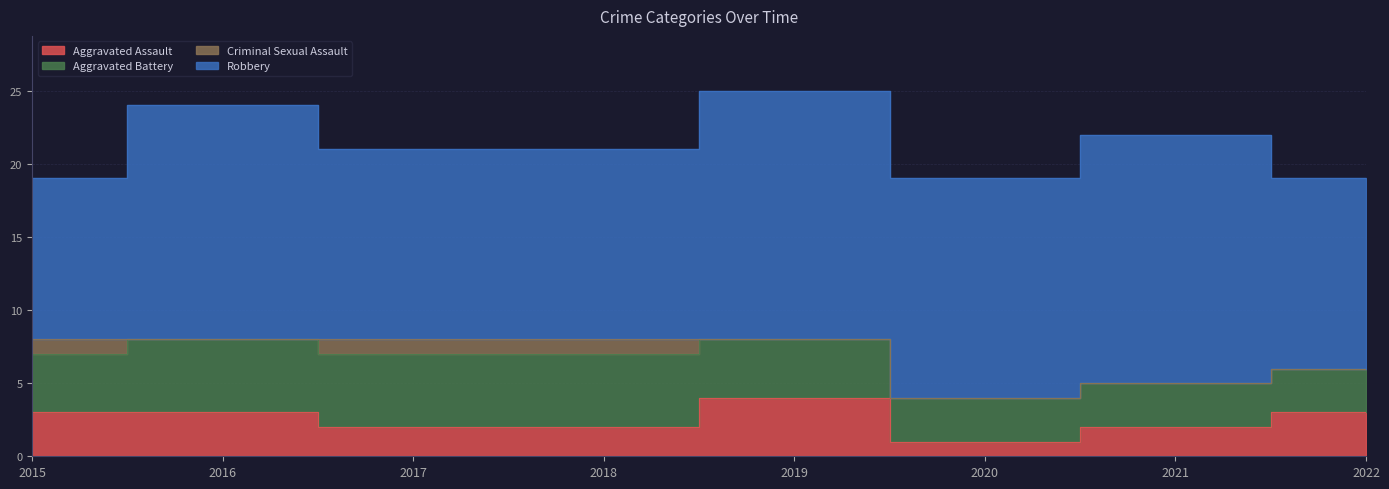

At 2016, list the series in order from smallest to largest.

Criminal Sexual Assault, Aggravated Assault, Aggravated Battery, Robbery